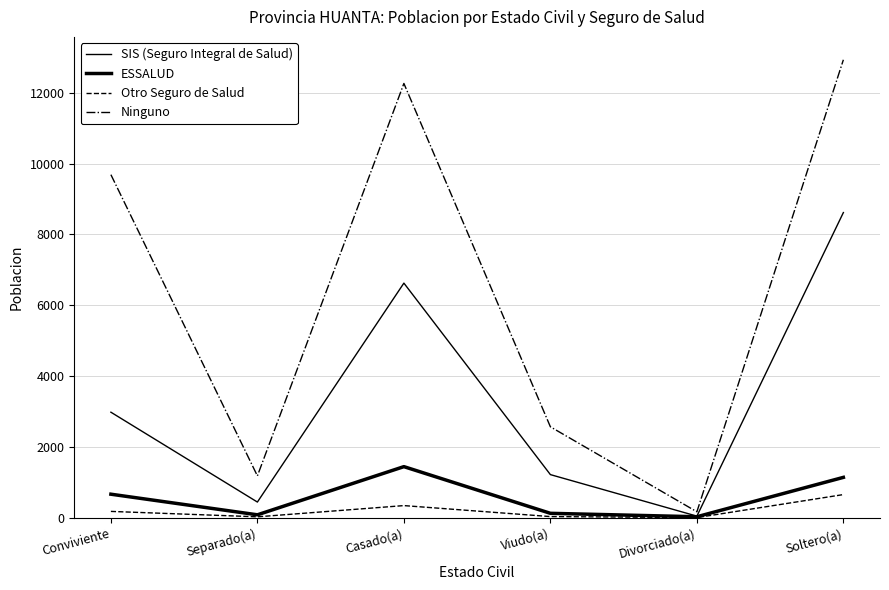

Does the chart display data point markers on the line(s)?

No